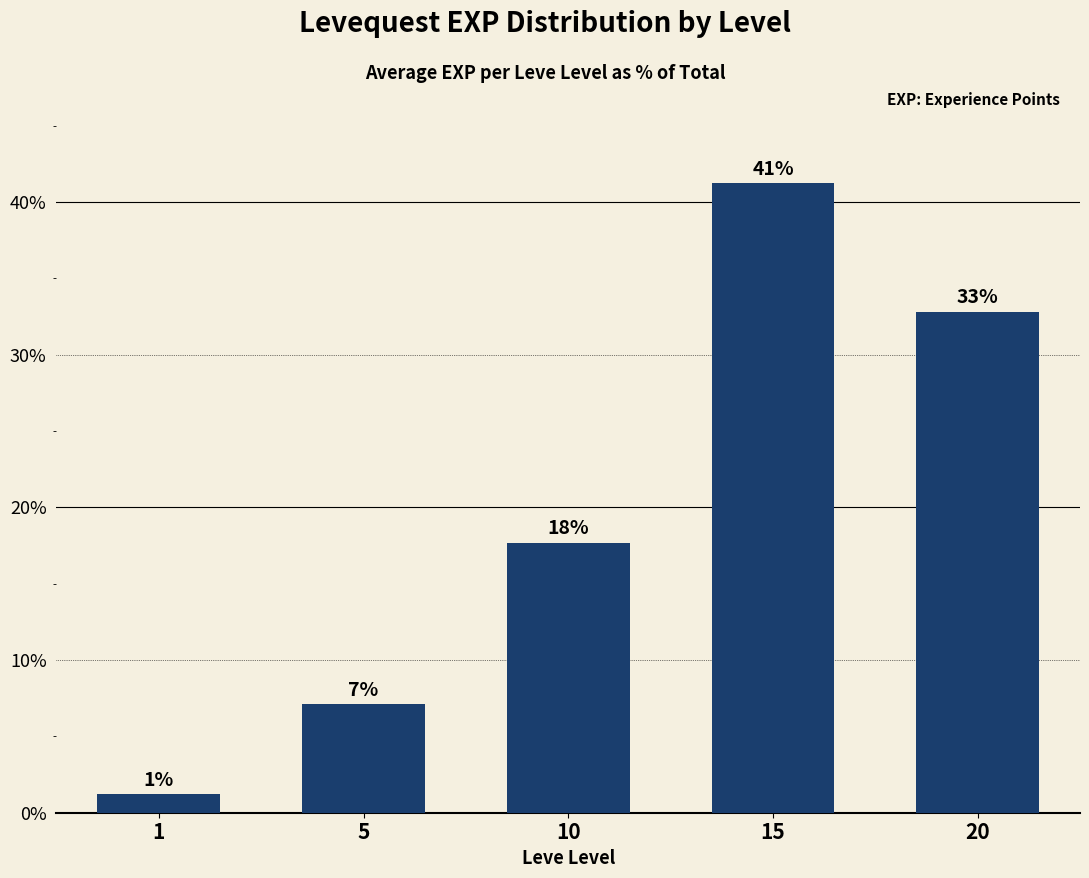

What is the average value?

20.0